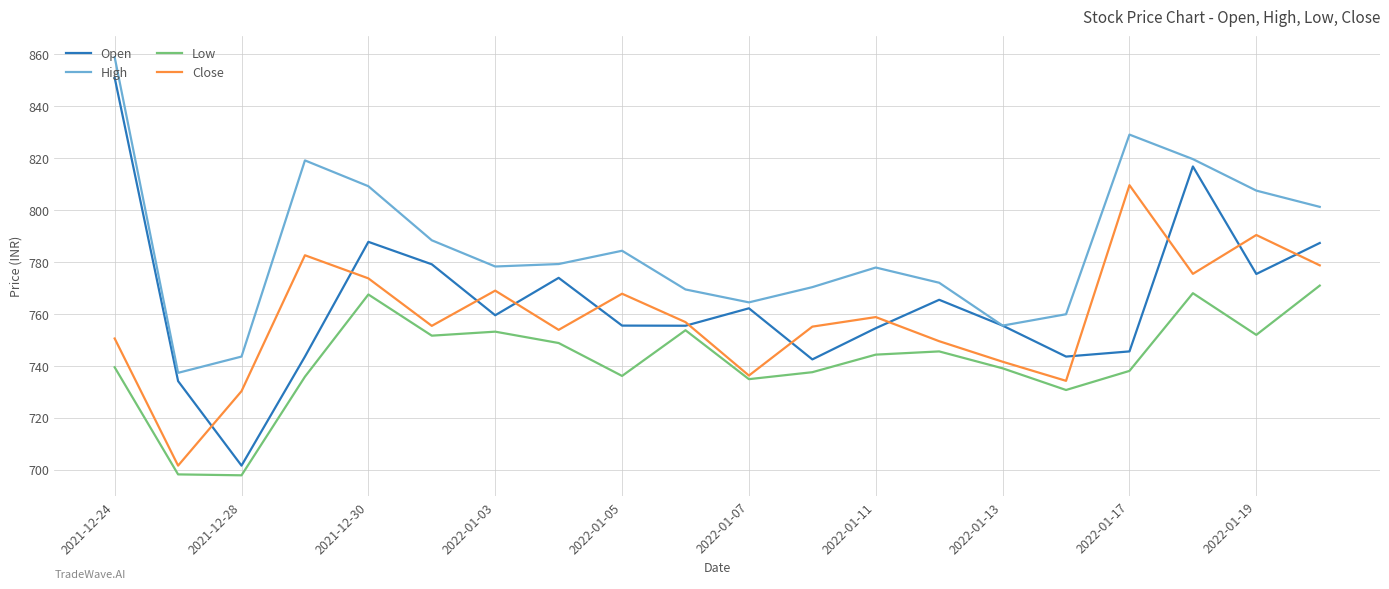

Which series has the largest range (max minus min)?

Open